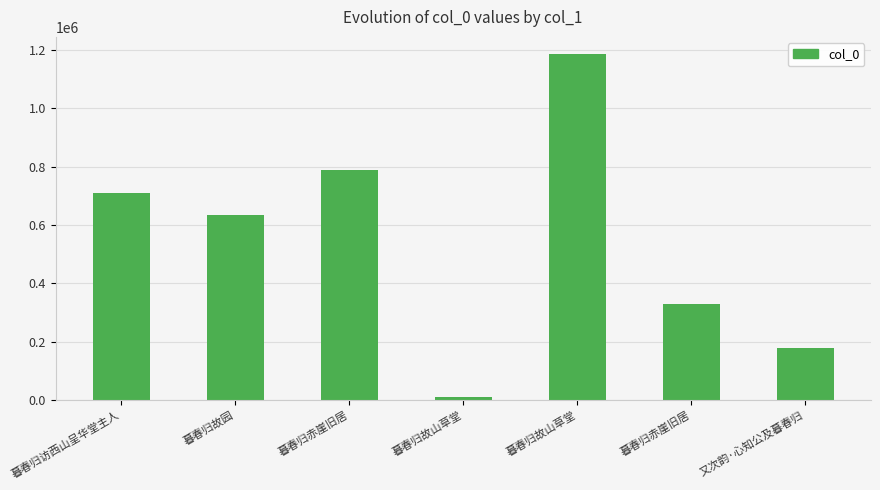

What is the change in value from 暮春归赤崖旧居 to 又次韵·心知公及暮春归?

-609655